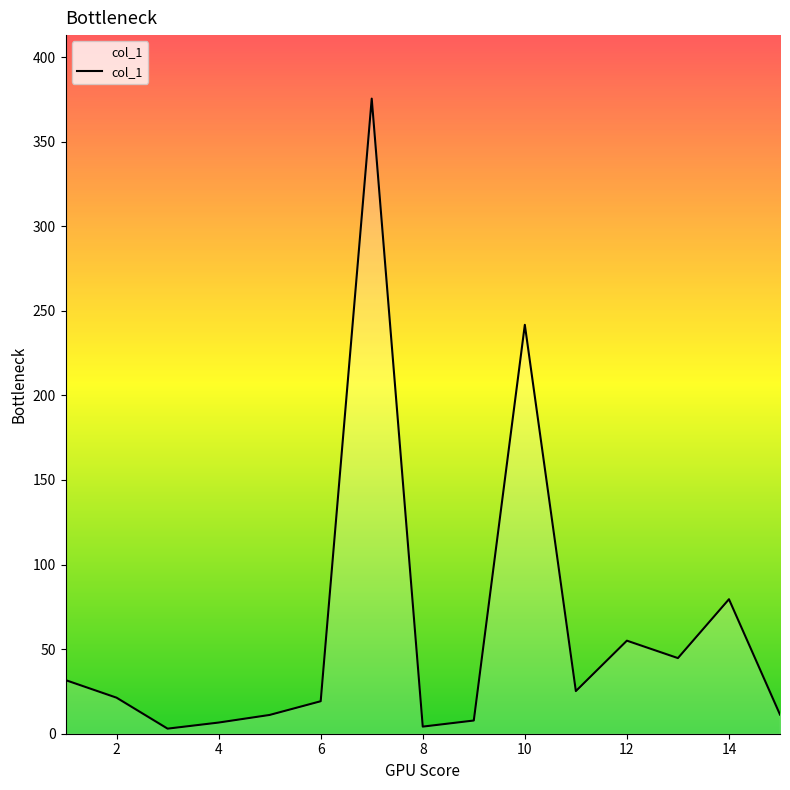

What is the difference between the maximum and minimum values?

372.4